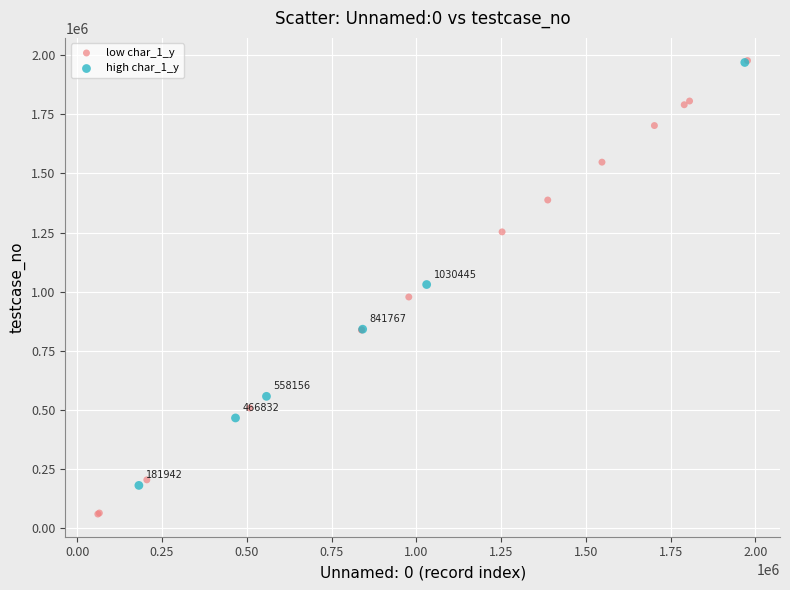

Which series has the largest Y range (max minus min)?

low char_1_y